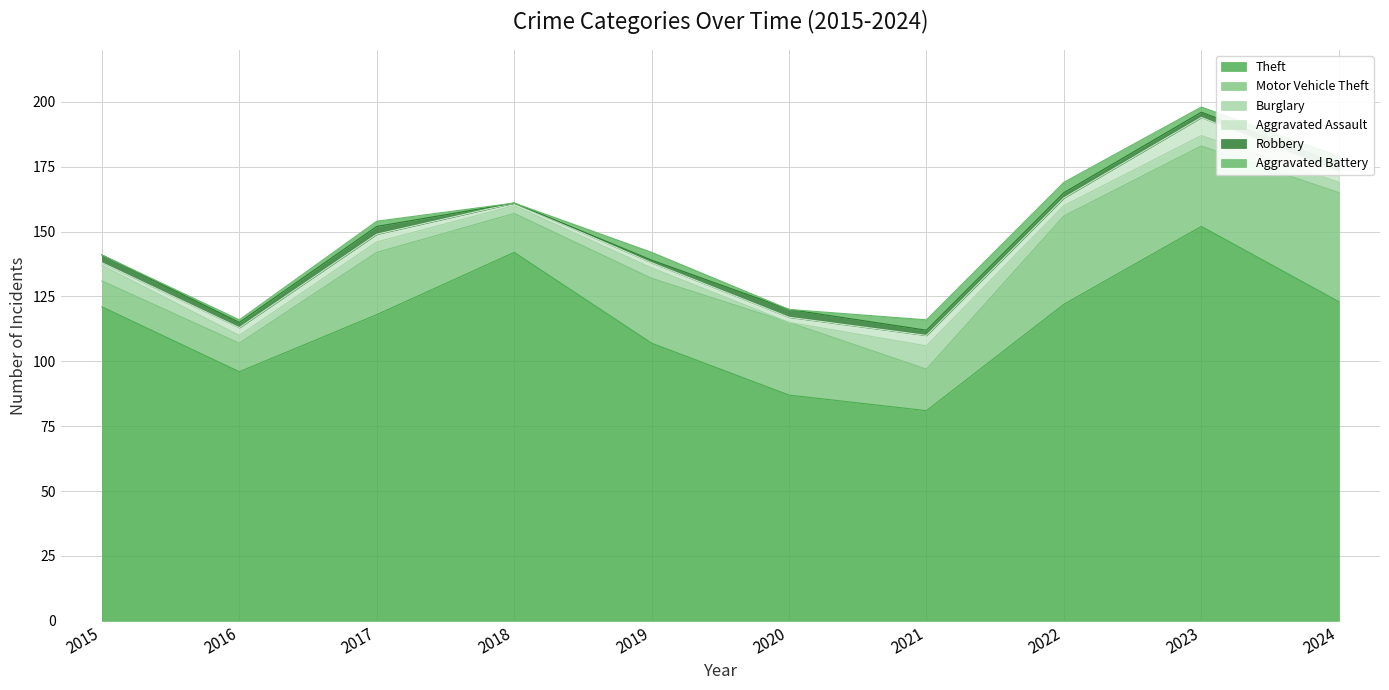

What is the sum of the Aggravated Battery values at 2023 and 2018?

2